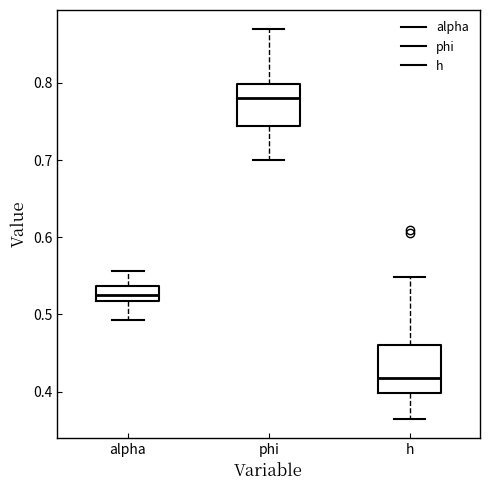

Reading left to right, read every box against the y-axis: the position of its median line, the range the box covers, and the ends of its whiskers. The values are not printed on the chart, so give them approximately, as read against the axis.

alpha: median 0.53, box 0.52 to 0.54, whiskers 0.49 to 0.56
phi: median 0.78, box 0.74 to 0.80, whiskers 0.70 to 0.87
h: median 0.42, box 0.40 to 0.46, whiskers 0.36 to 0.55